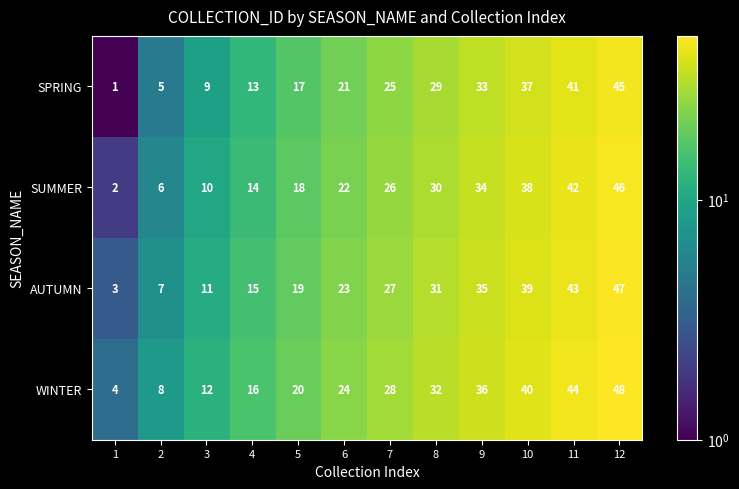

What is the spread (max minus min) of values at 1?

3